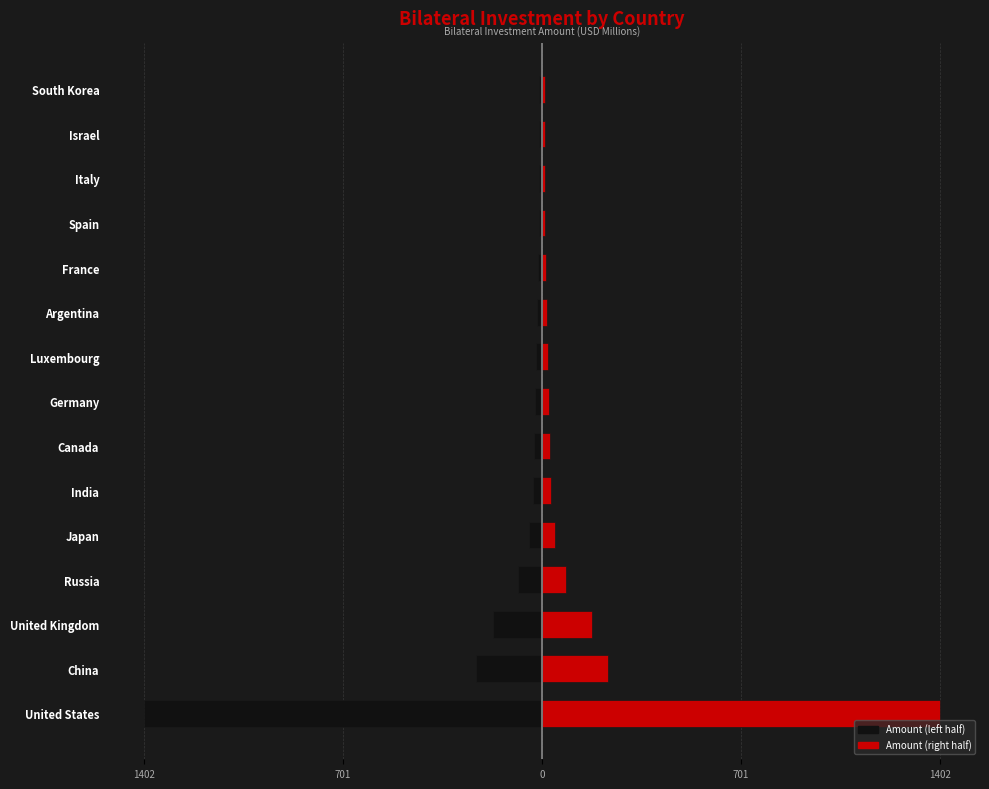

What is the minimum value for Amount (left)?

-1402.0